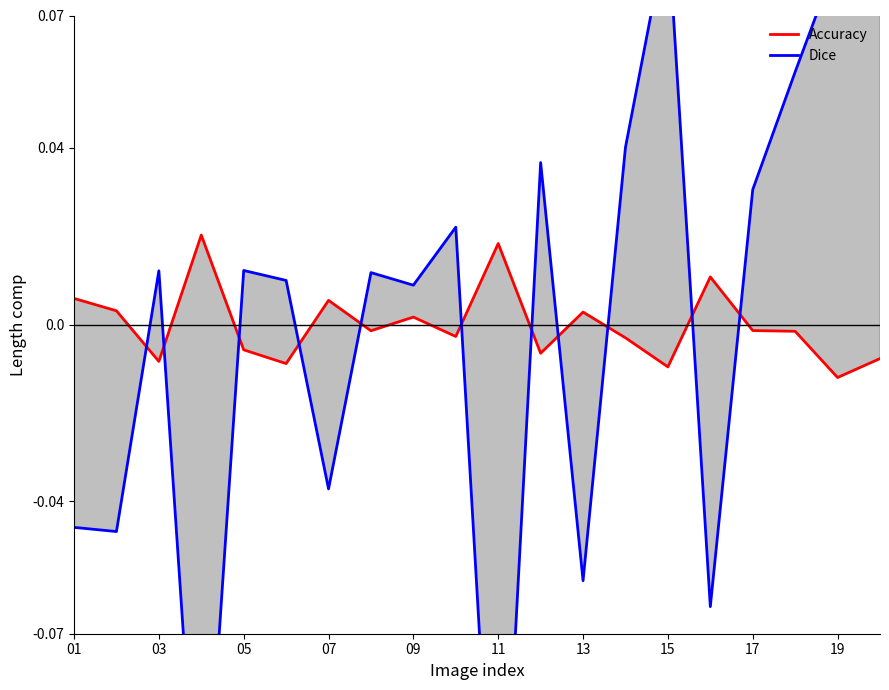

How many lines are shown in the chart?

2